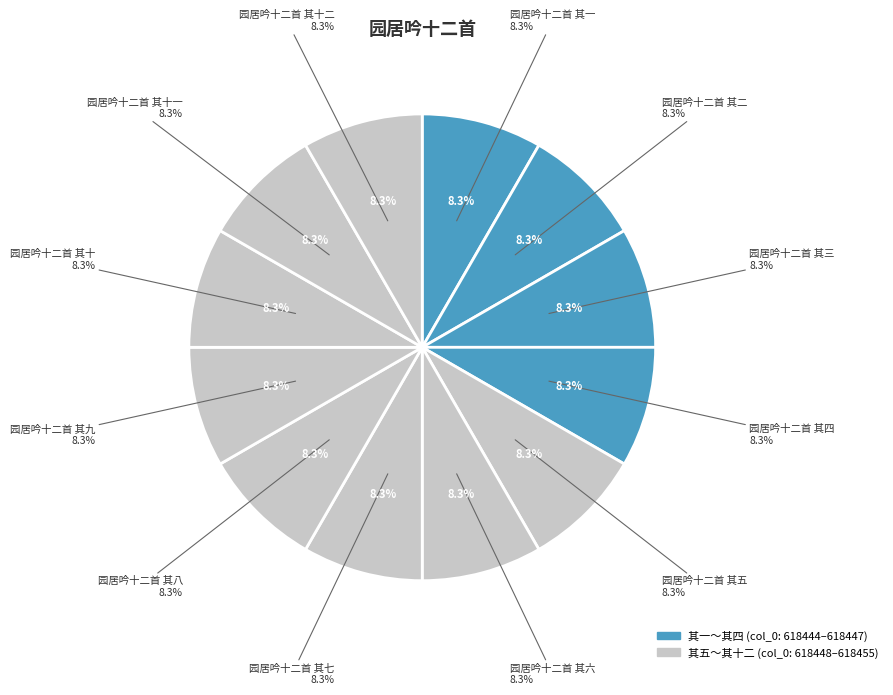

Combined, do 园居吟十二首 其三 and 园居吟十二首 其十 account for over 50%?

No